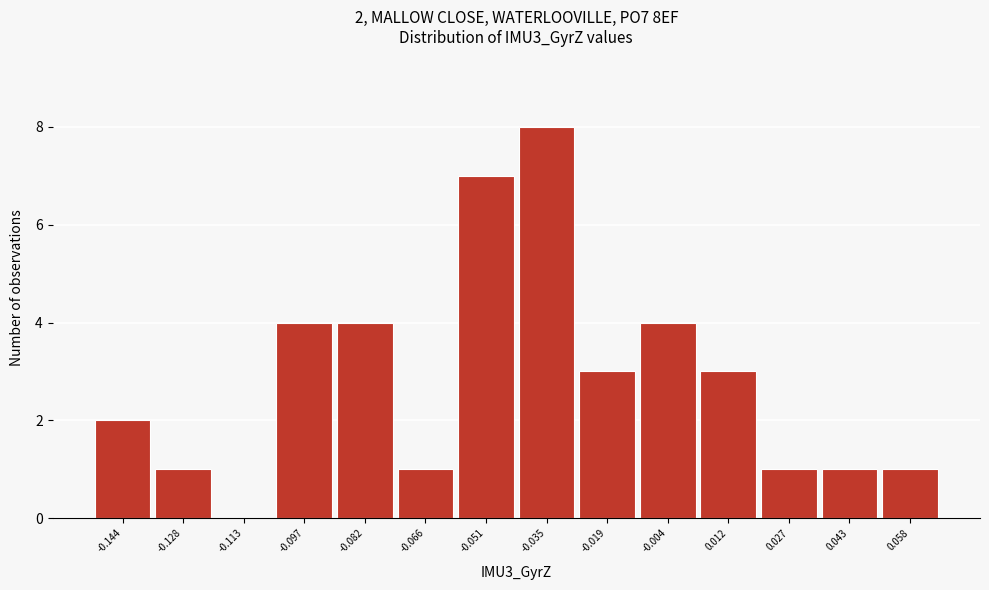

Reading right to left, list all the values displayed in this chart.

0.058=1	0.043=1	0.027=1	0.012=3	-0.004=4	-0.019=3	-0.035=8	-0.051=7	-0.066=1	-0.082=4	-0.097=4	-0.113=0	-0.128=1	-0.144=2